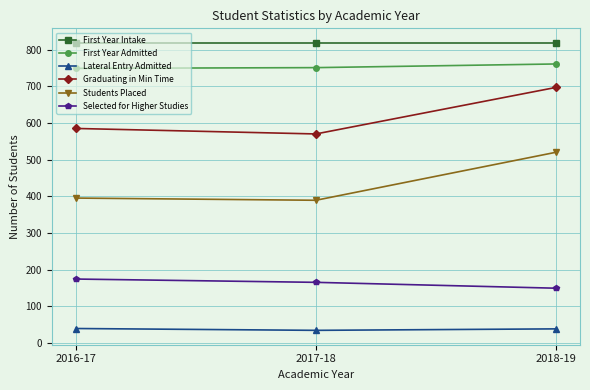

What is the difference between the maximum and minimum values in the Lateral Entry Admitted series?

5